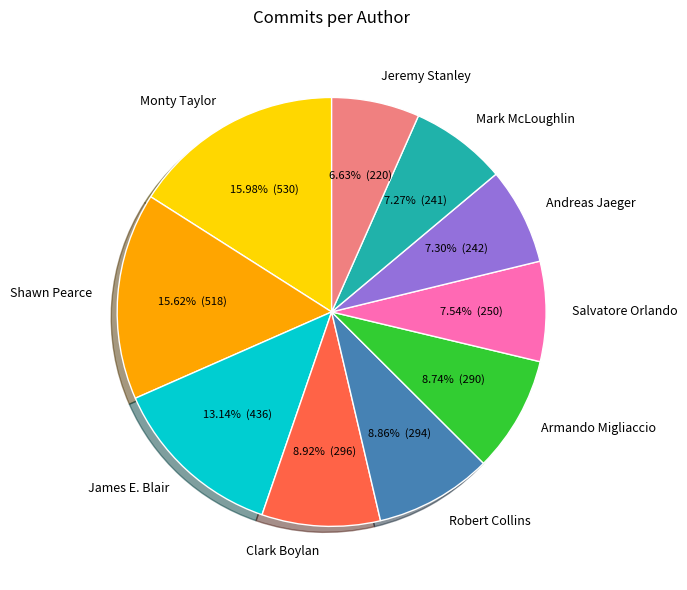

Is there any slice that represents more than half of the pie?

No